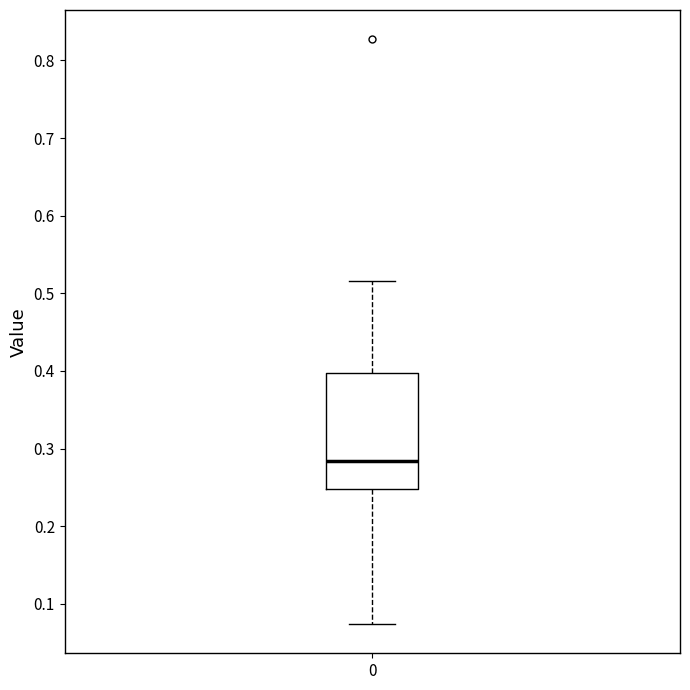

Where is the upper edge of the box at x = 0 on the y-axis? The values are not printed on the chart, so give them approximately, as read against the axis.

0.40